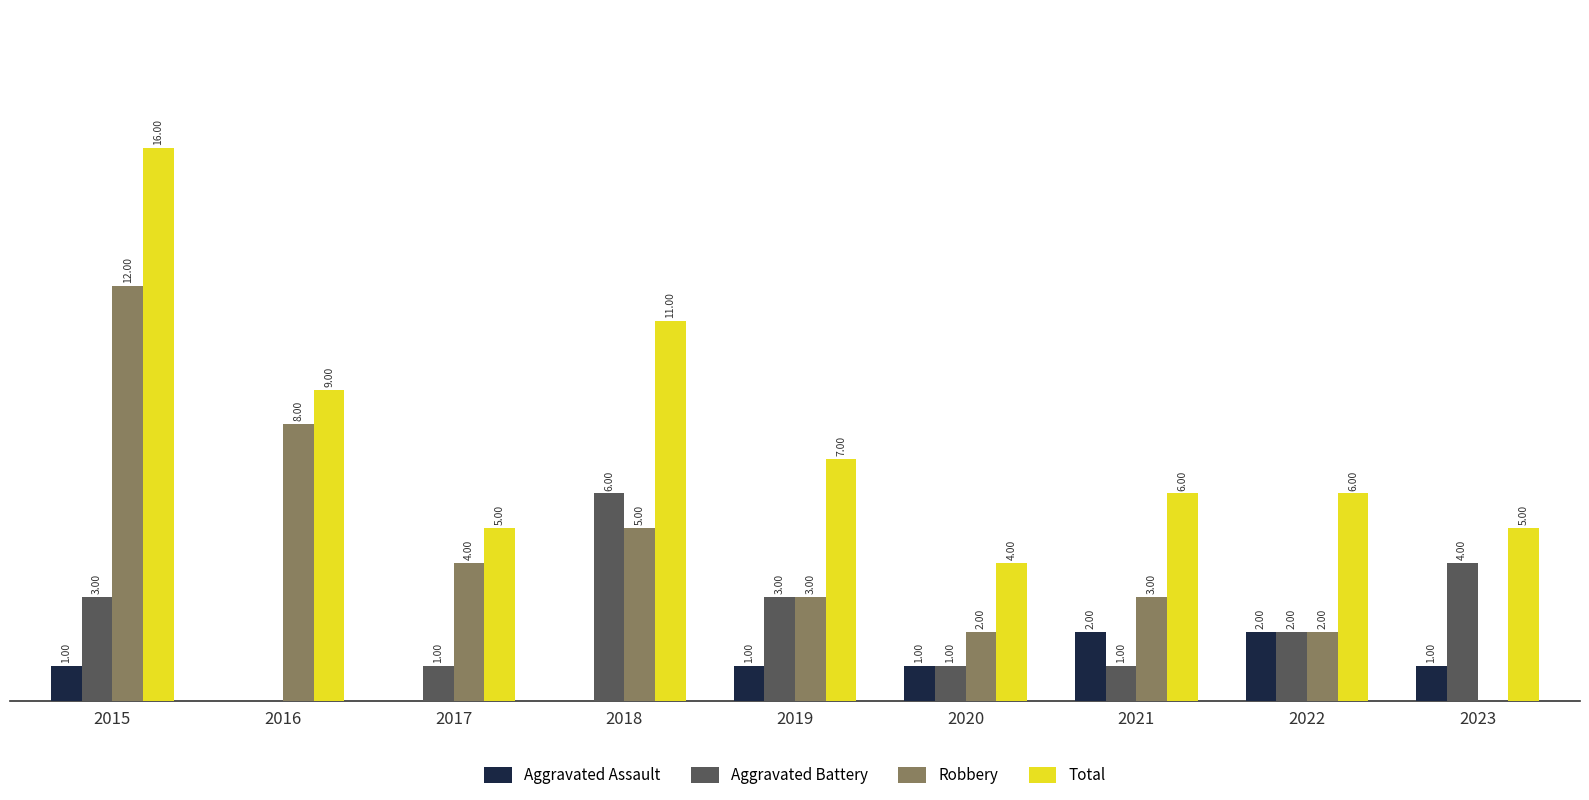

Which series changed the most between 2015 and 2023?

Robbery